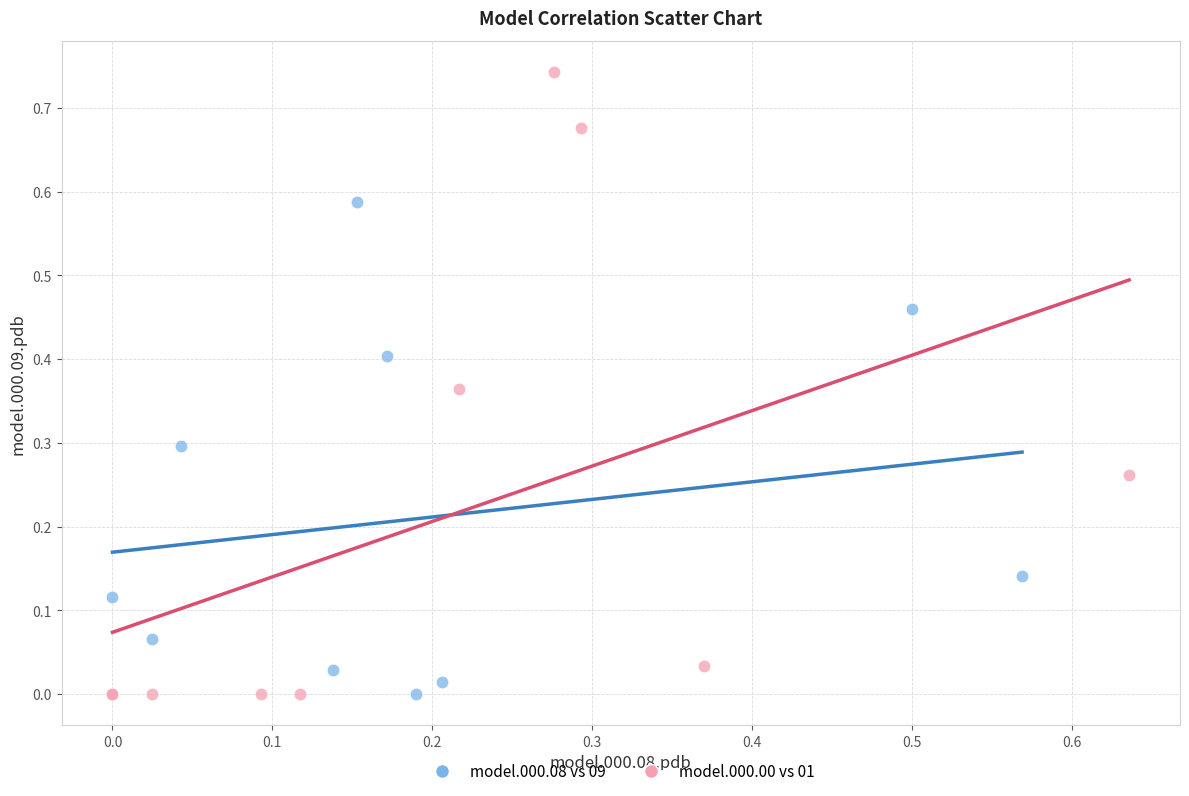

Which series reaches the maximum Y coordinate?

model.000.00 vs 01